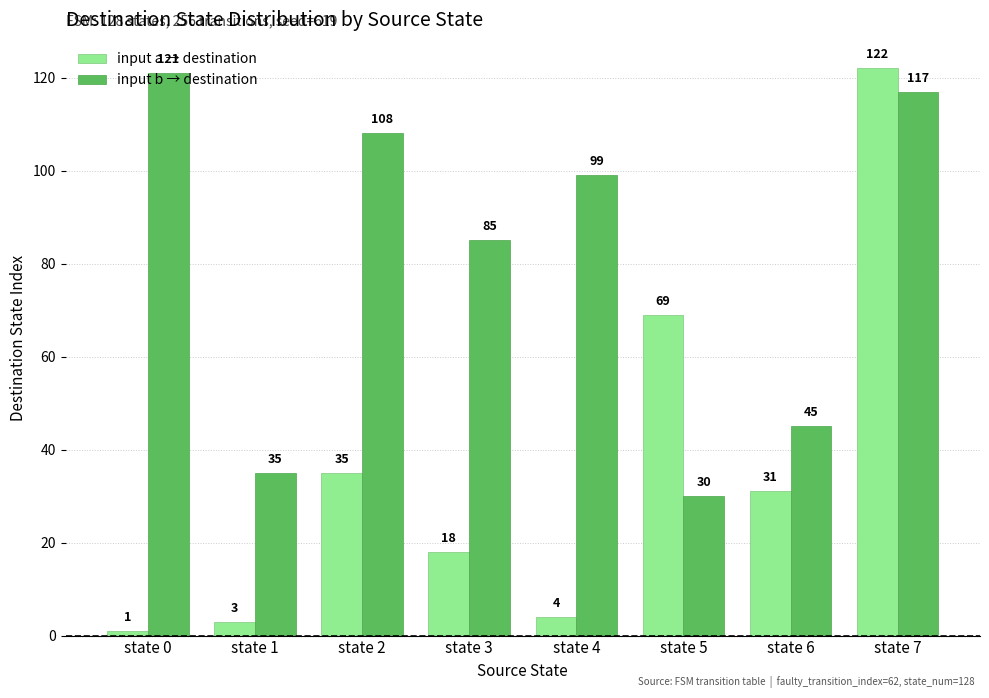

What is the difference between the highest and lowest values at state 0?

120